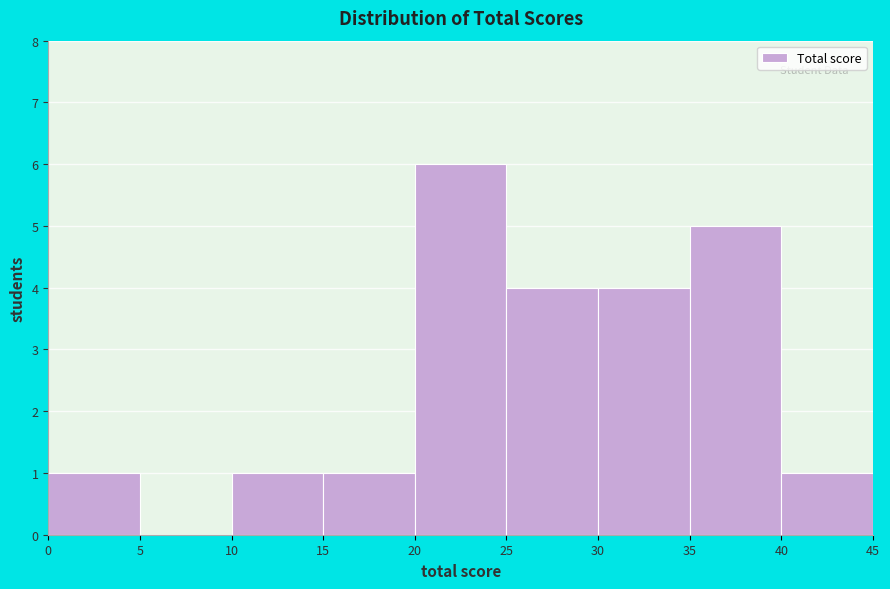

Over which range of the x-axis is the bar tallest?

20 to 25